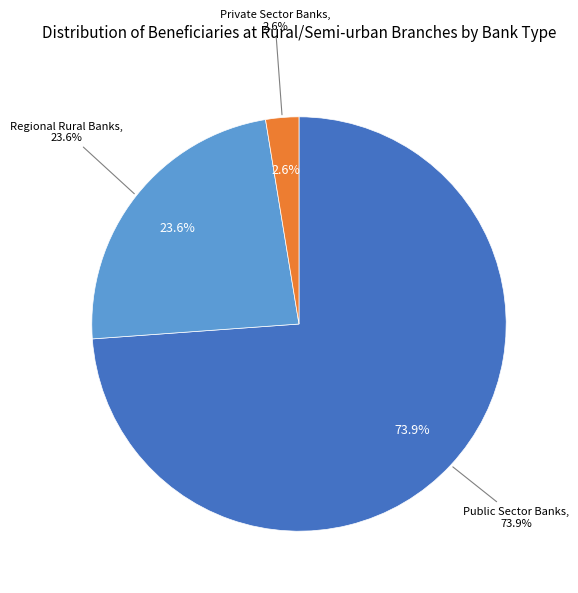

Is it true that Regional Rural Banks is 24% of the pie?

True